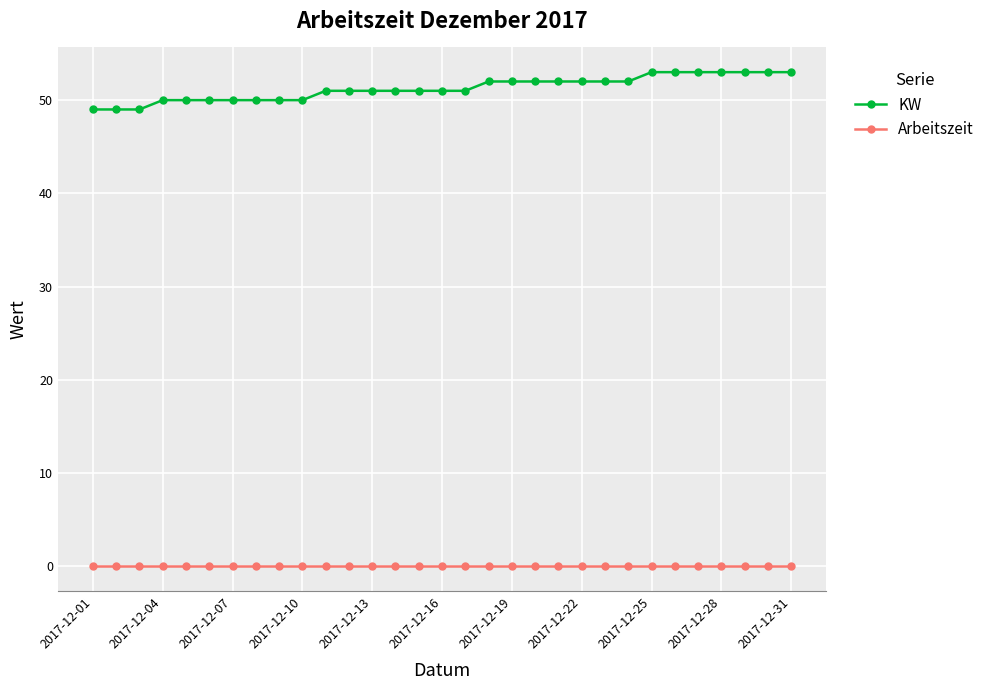

Rank the series by their maximum value, from lowest to highest.

Arbeitszeit, KW